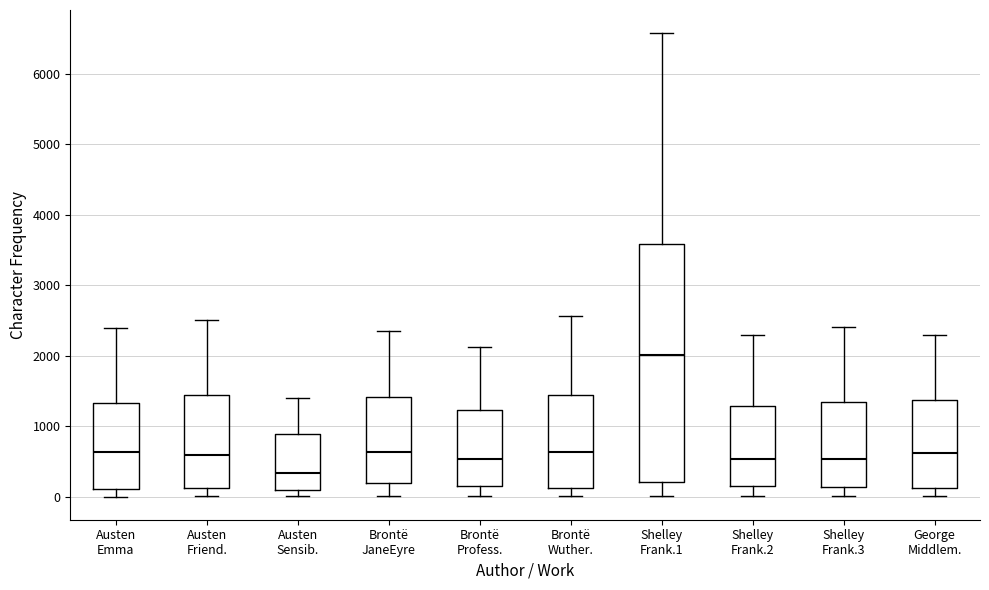

Reading left to right, read every box against the y-axis: the position of its median line, the range the box covers, and the ends of its whiskers. The values are not printed on the chart, so give them approximately, as read against the axis.

Austen Emma: median 600, box 100 to 1300, whiskers 0 to 2400
Austen Friend.: median 600, box 100 to 1400, whiskers 0 to 2500
Austen Sensib.: median 300, box 100 to 900, whiskers 0 to 1400
Brontë JaneEyre: median 600, box 200 to 1400, whiskers 0 to 2400
Brontë Profess.: median 500, box 200 to 1200, whiskers 0 to 2100
Brontë Wuther.: median 600, box 100 to 1400, whiskers 0 to 2600
Shelley Frank.1: median 2000, box 200 to 3600, whiskers 0 to 6600
Shelley Frank.2: median 500, box 200 to 1300, whiskers 0 to 2300
Shelley Frank.3: median 500, box 100 to 1300, whiskers 0 to 2400
George Middlem.: median 600, box 100 to 1400, whiskers 0 to 2300